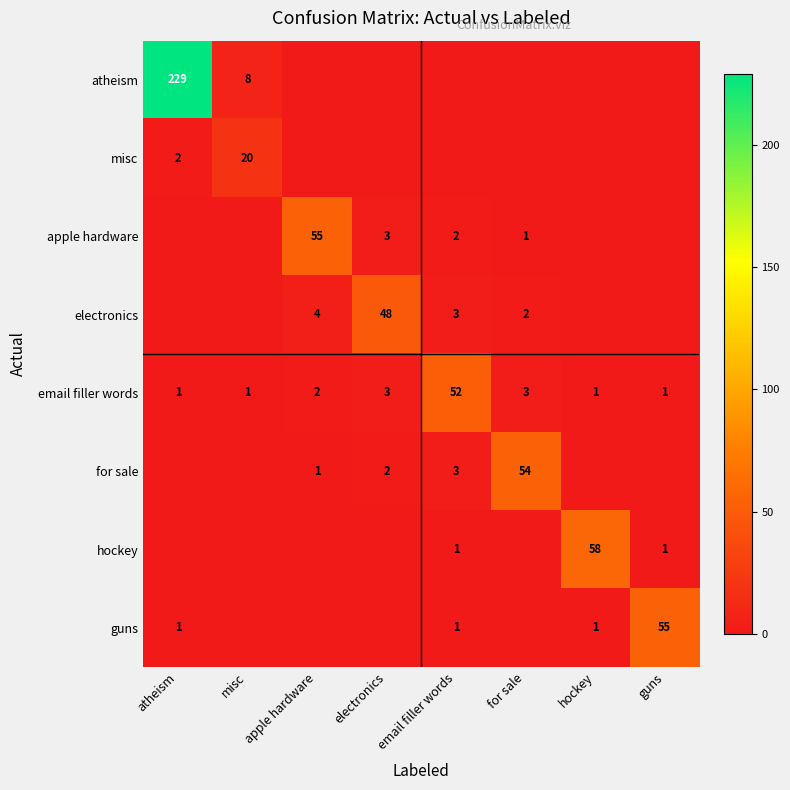

What is the average value of the email filler words series?

8